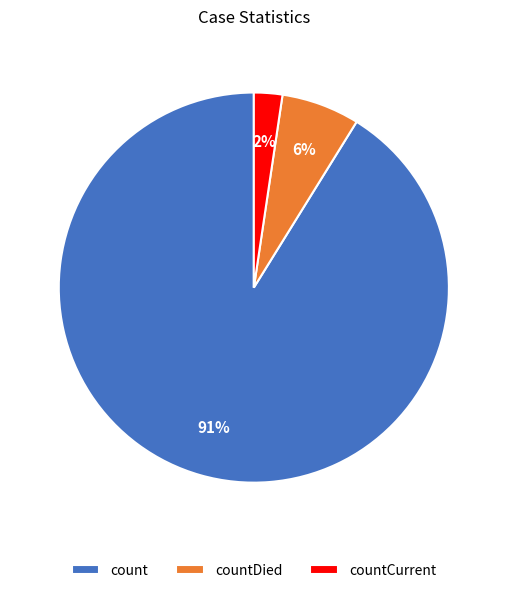

Is it true that count is 91% of the pie?

True